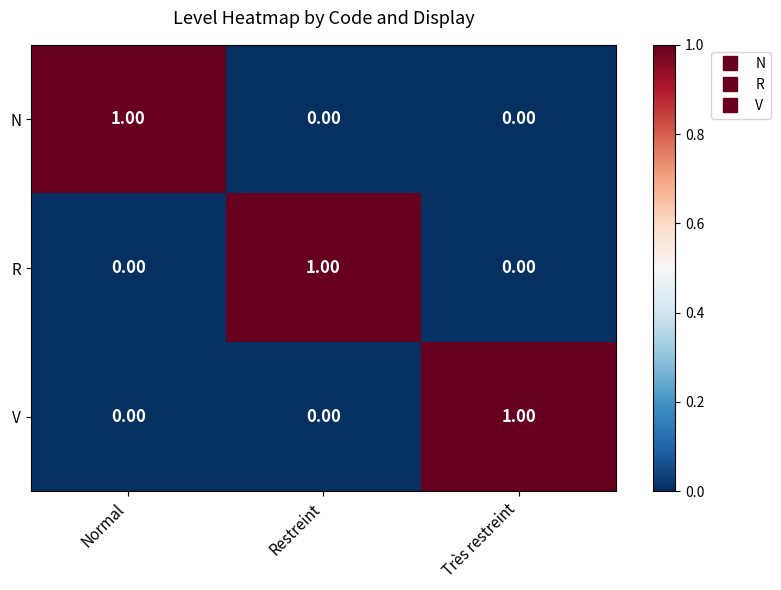

Is the value of V at Très restreint greater than the value of R at Très restreint?

Yes